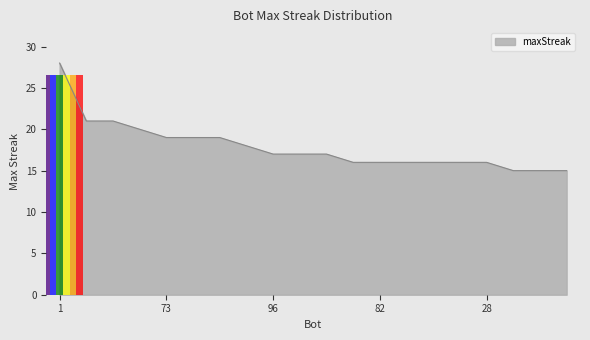

What is the smallest value displayed?

15